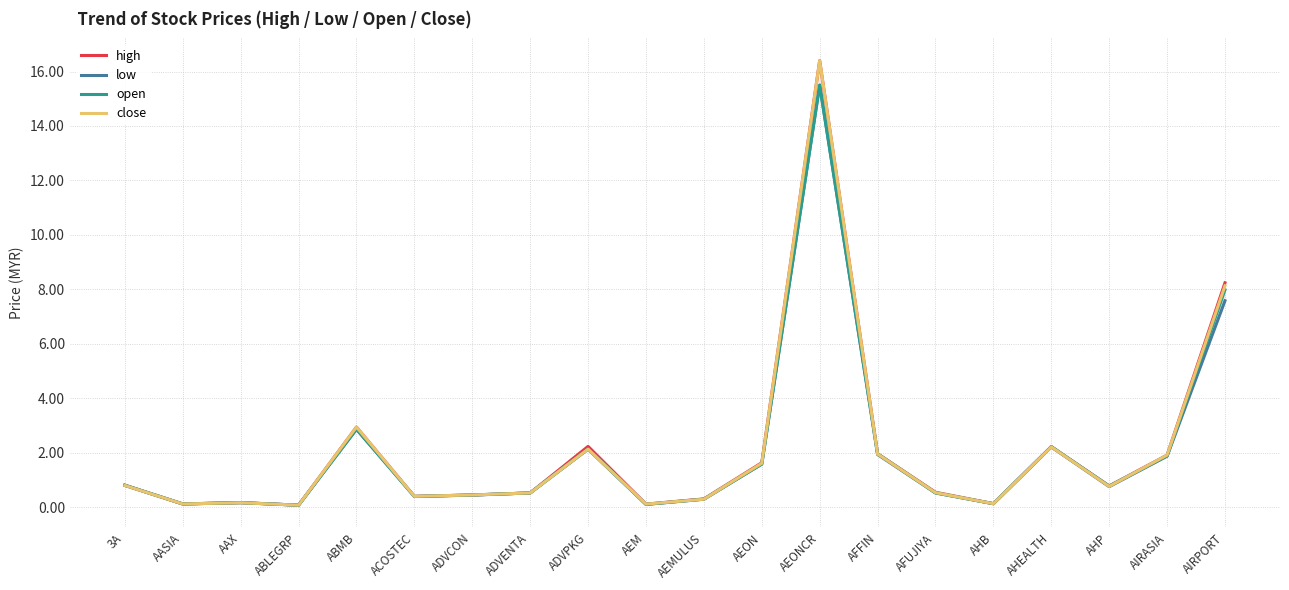

How many intersections are there between close and open?

3